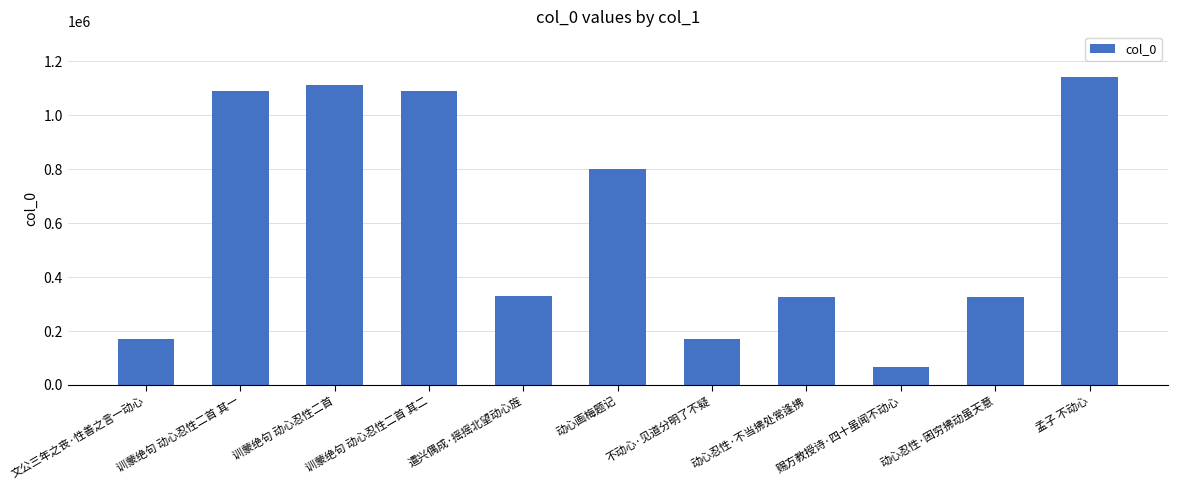

What is the average value?

602176